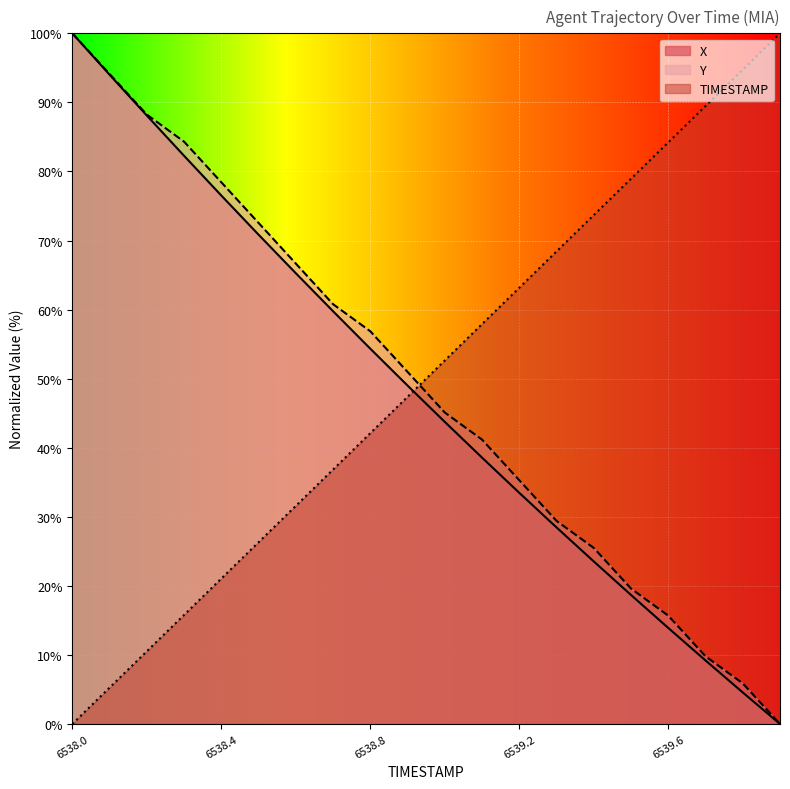

At which category is the sum across all series the highest?

6538.0